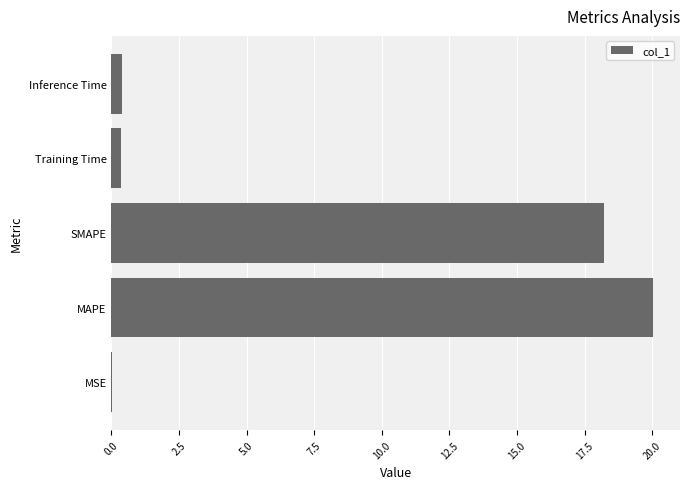

Between Inference Time and SMAPE, which is larger?

SMAPE